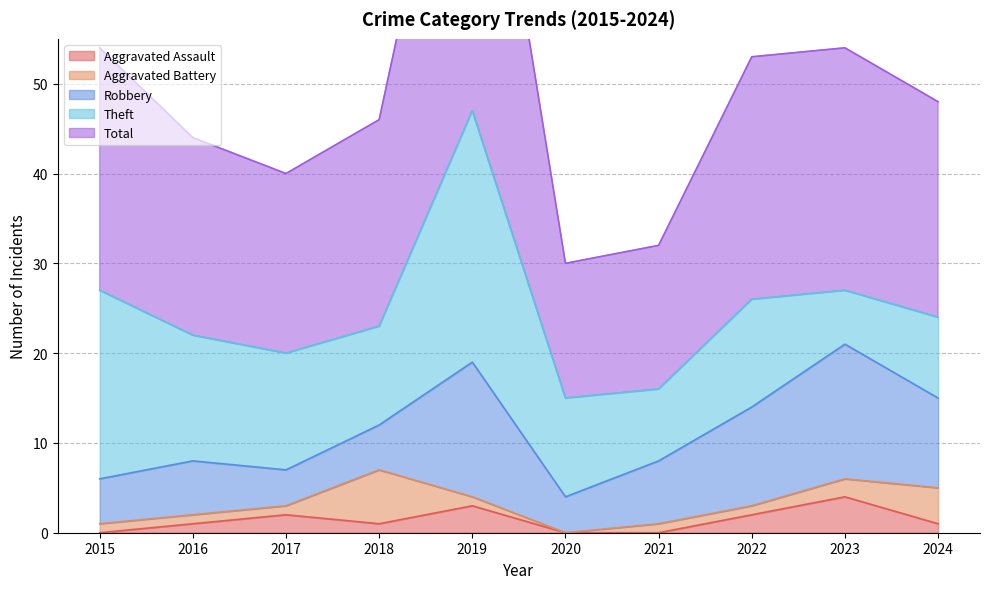

Where is Total nearest to the value 31?

2015